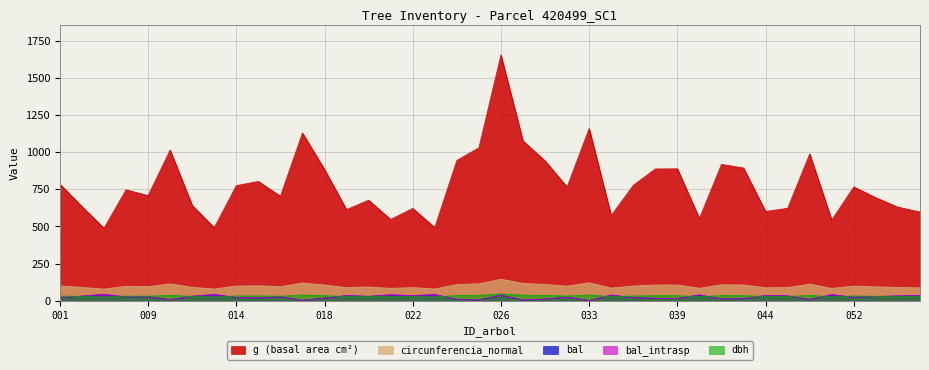

List the series in order of their peak value, lowest first.

bal, bal_intrasp, dbh, circunferencia_normal, g